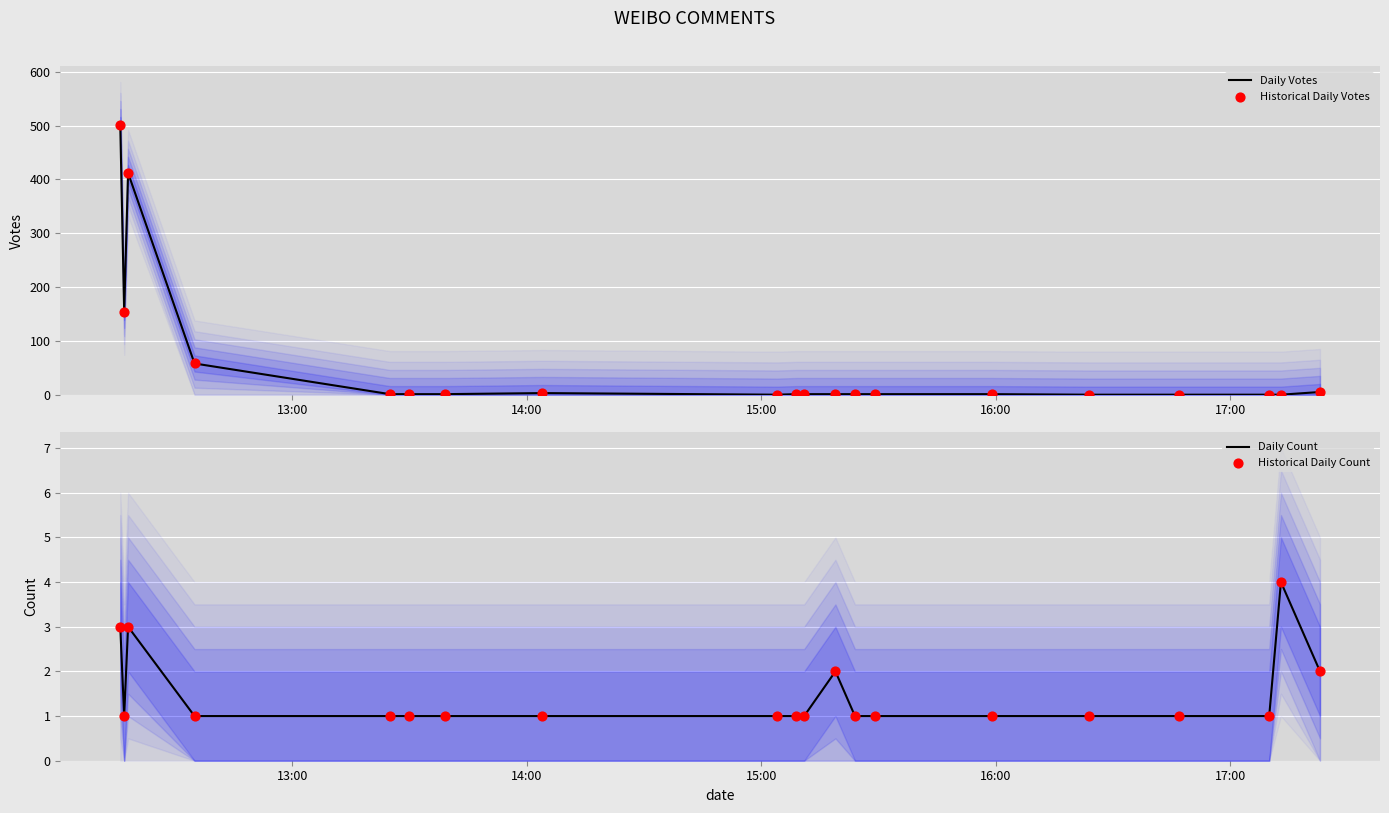

Which series has the largest total across all categories?

Daily Votes